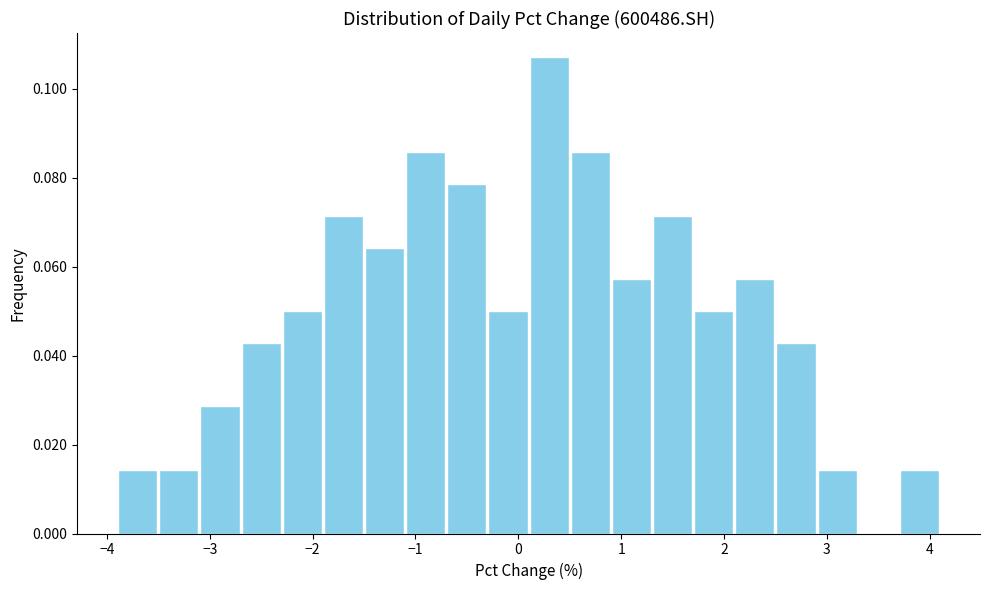

Over which range of the x-axis is the bar tallest?

0.1 to 0.5